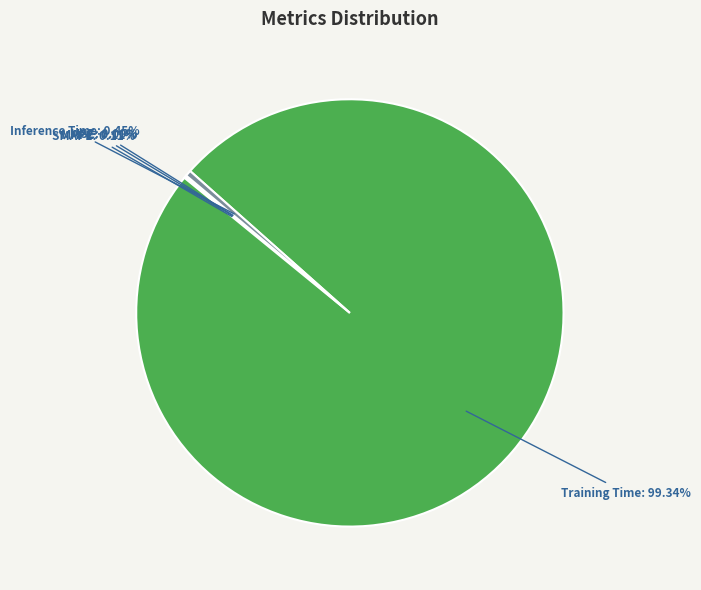

Is there a majority slice in this chart?

Yes